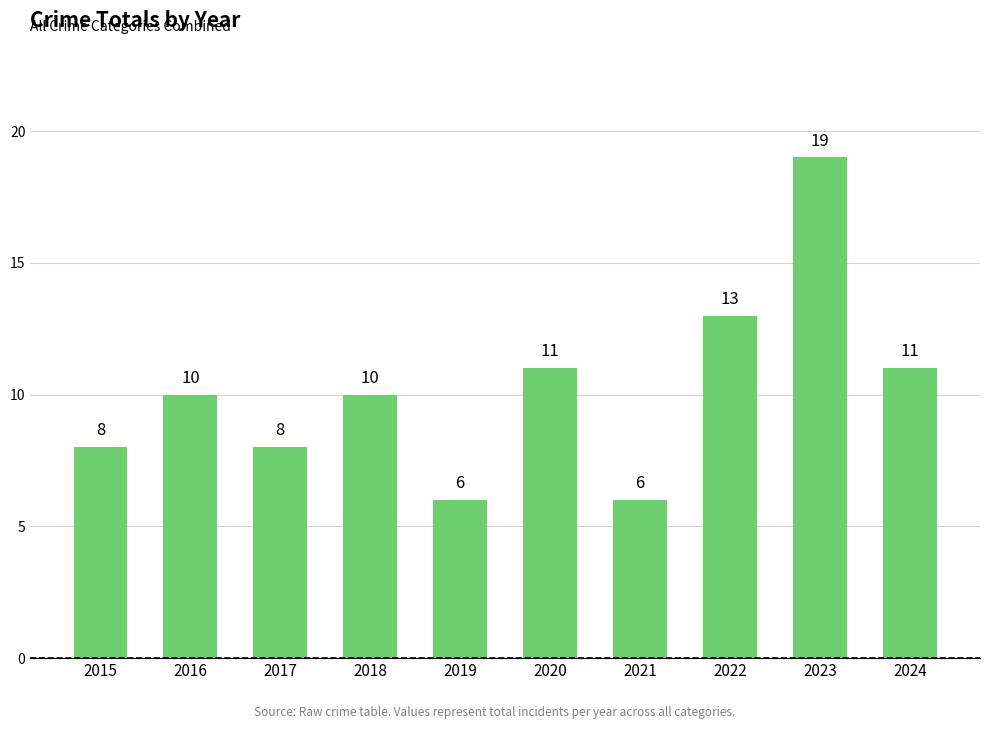

What is the sum of all values?

102